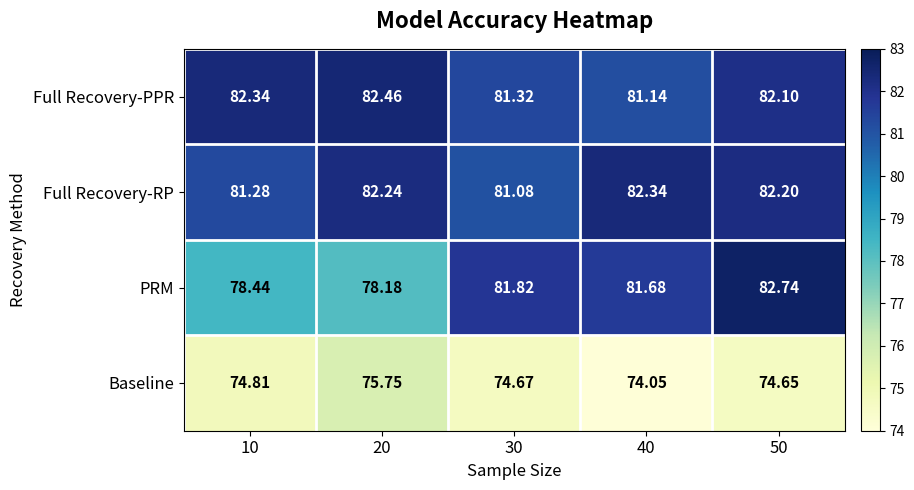

Which series has the largest total across all categories?

Full Recovery-PPR